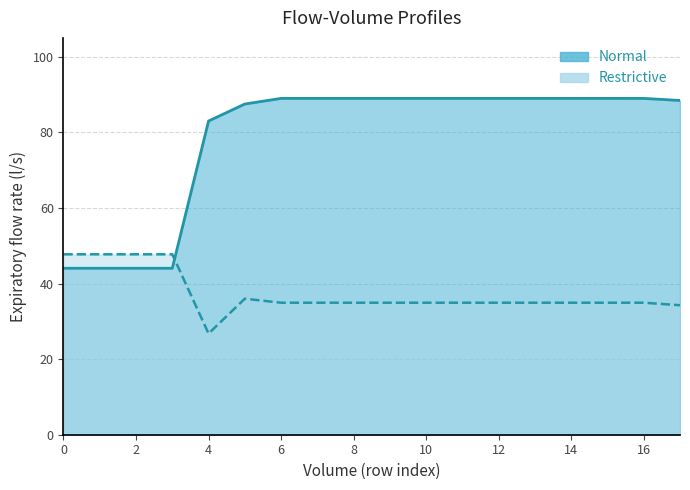

At which label is p1 closest to 37?

5